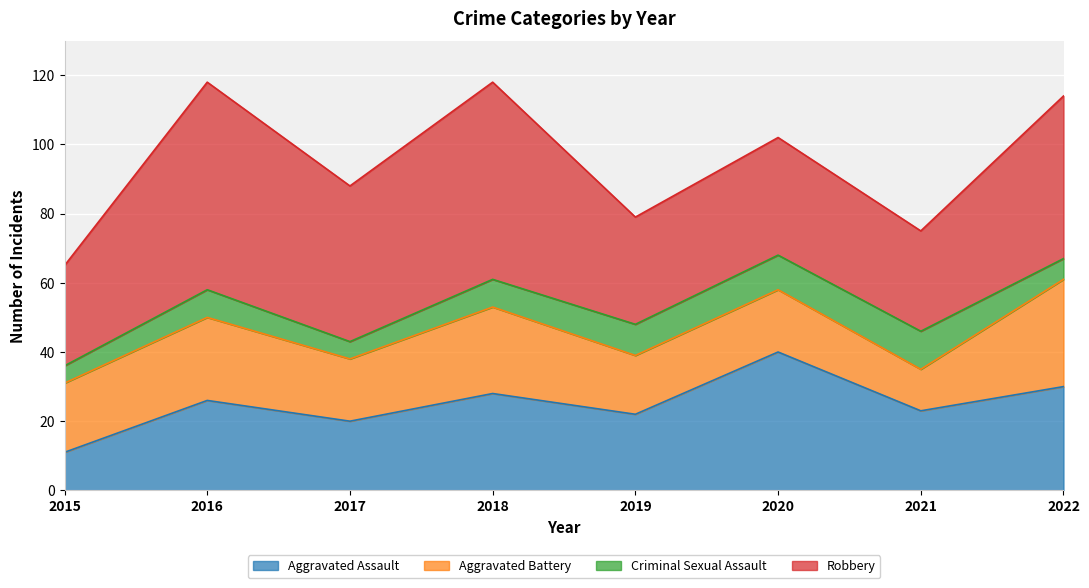

How many data points in Criminal Sexual Assault are less than 8?

3